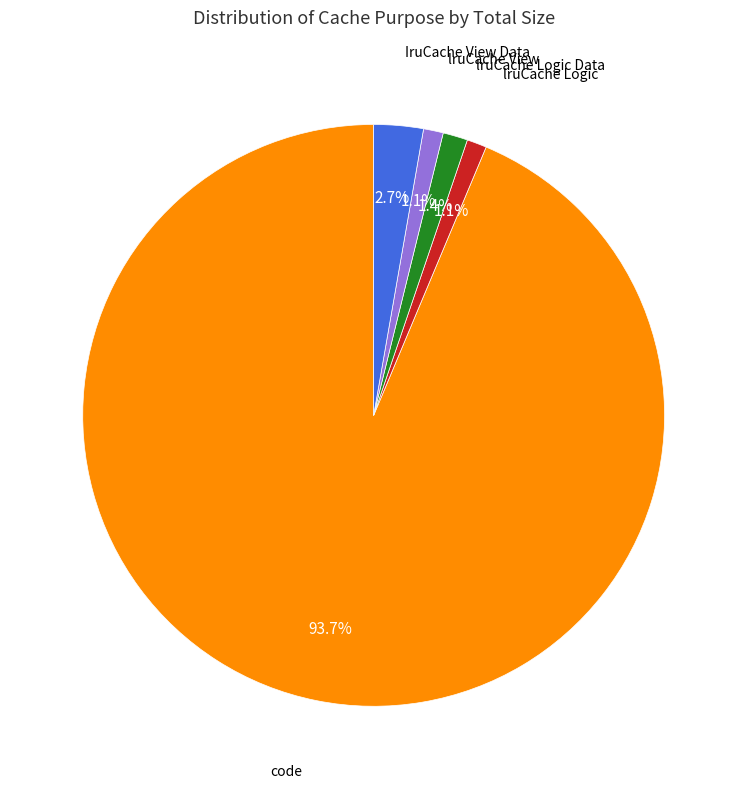

Is there a majority slice in this chart?

Yes